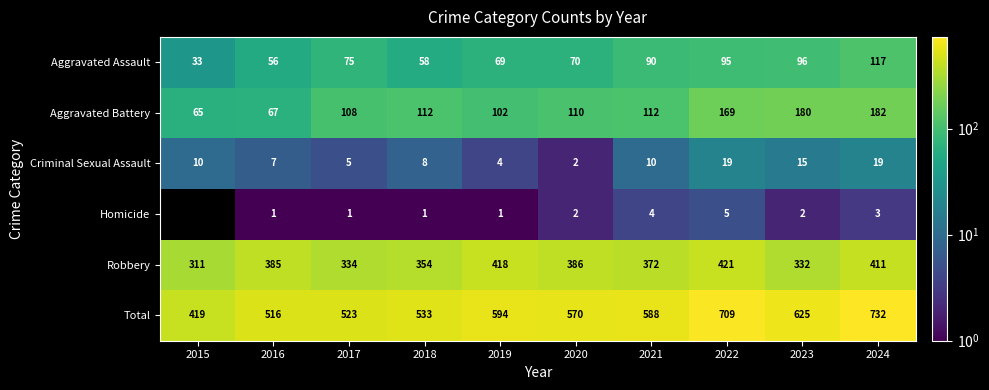

What is the spread (max minus min) of values at 2019?

593